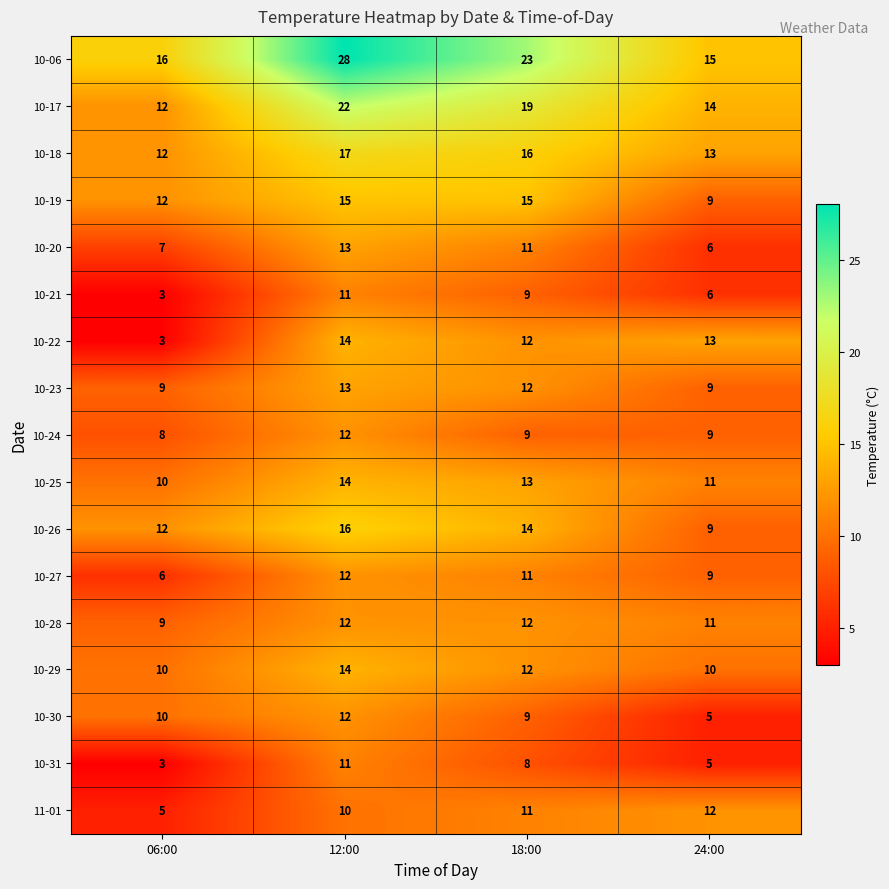

Which series has the largest total across all categories?

10-06